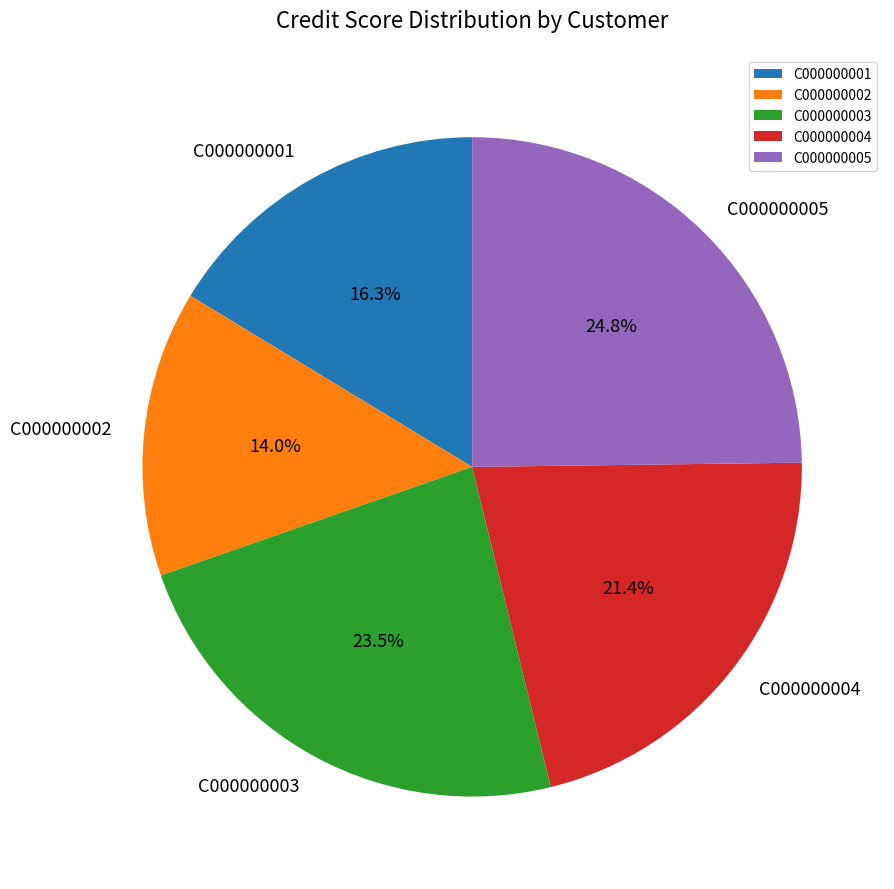

To the nearest percent, what is the difference between the C000000004 and C000000001 slice percentages?

5%